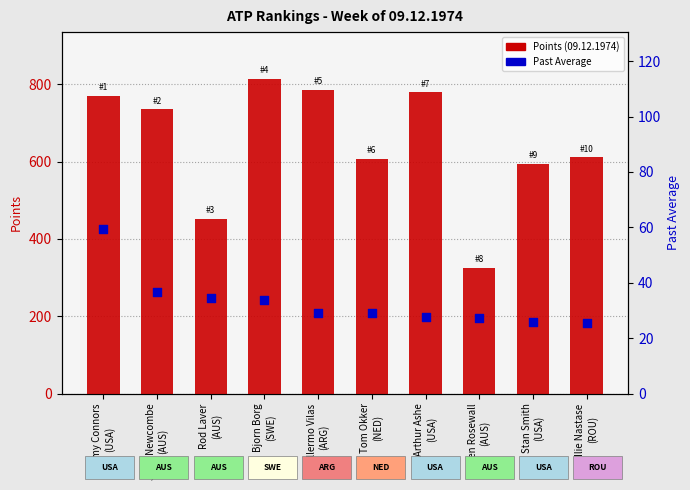

What is the total value across all series at Tom Okker
(NED)?

637.0